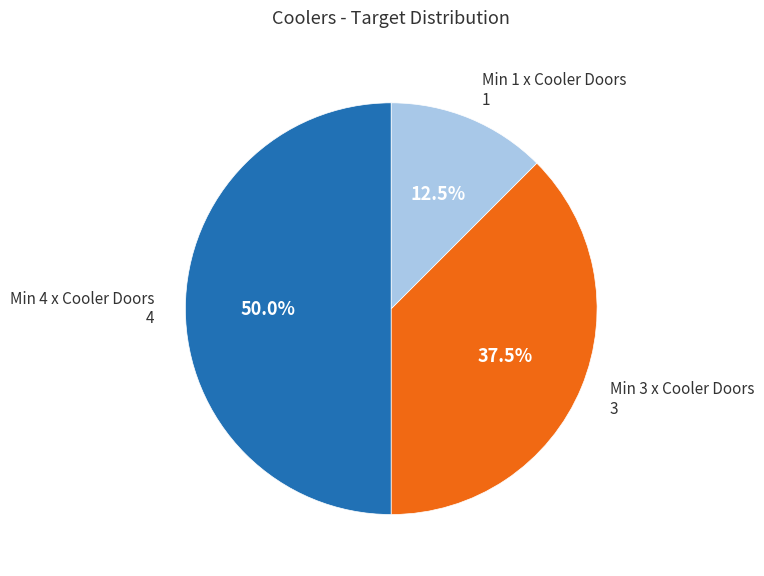

Is there a majority slice in this chart?

No